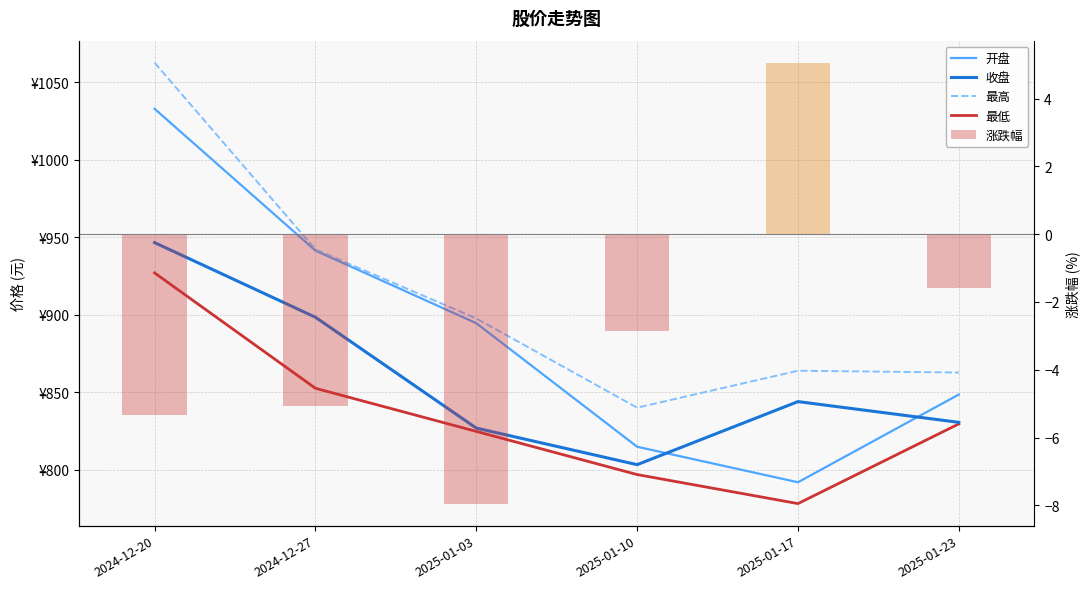

What is the label of the 6th bar from the right?

2024-12-20